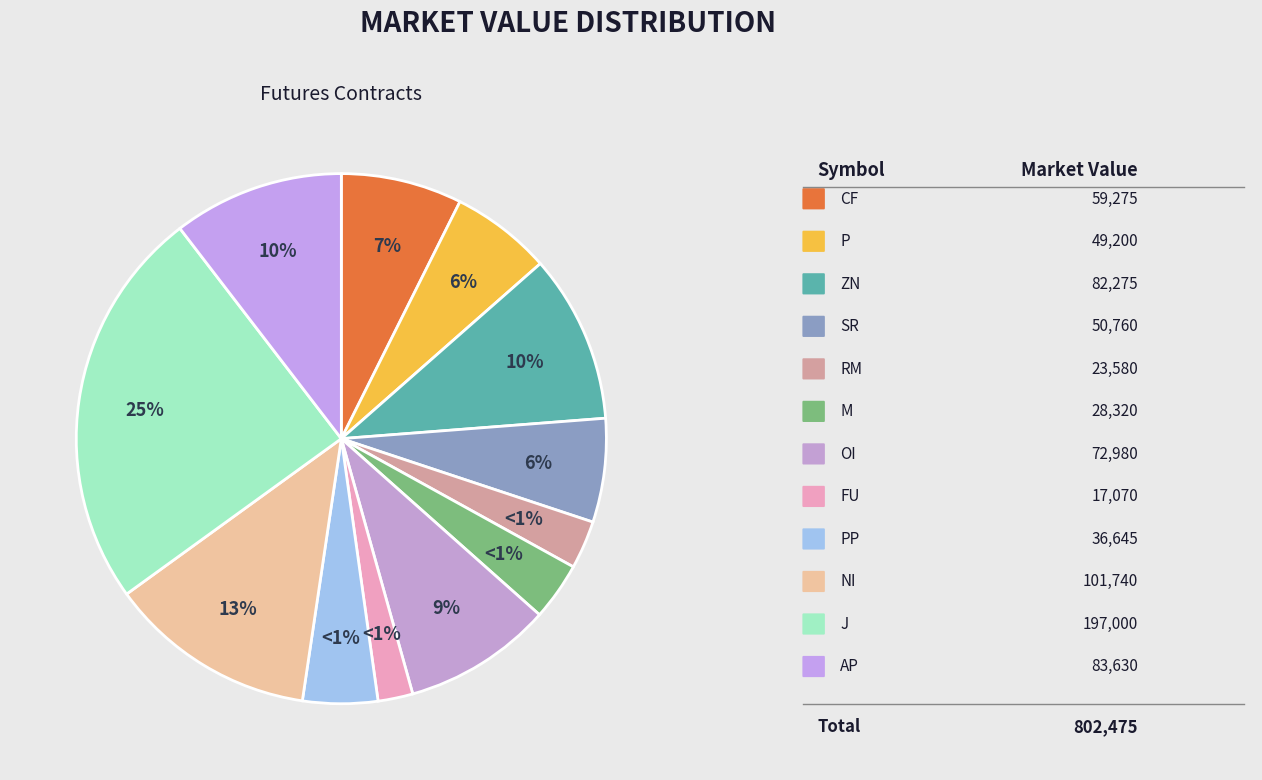

Count the number of slices in the pie.

12